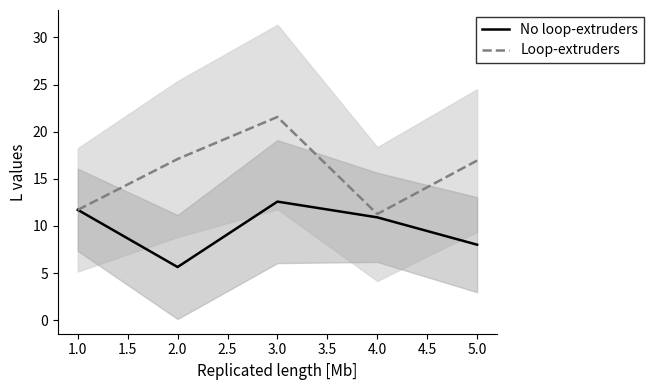

At which label does Loop-extruders reach its minimum?

4.0